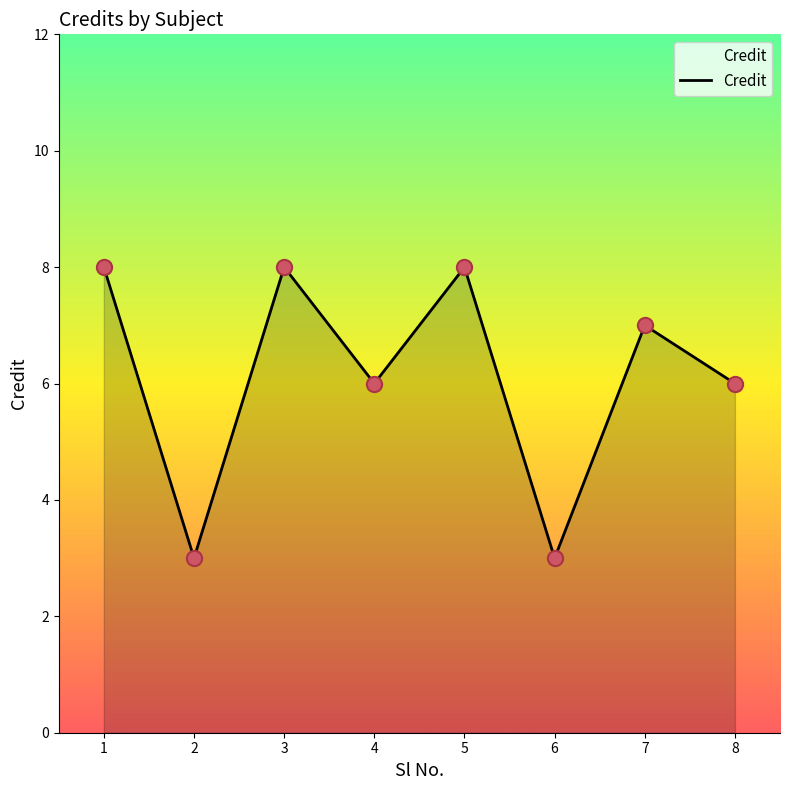

What is the ratio of the value at 4 to the value at 7?

0.9